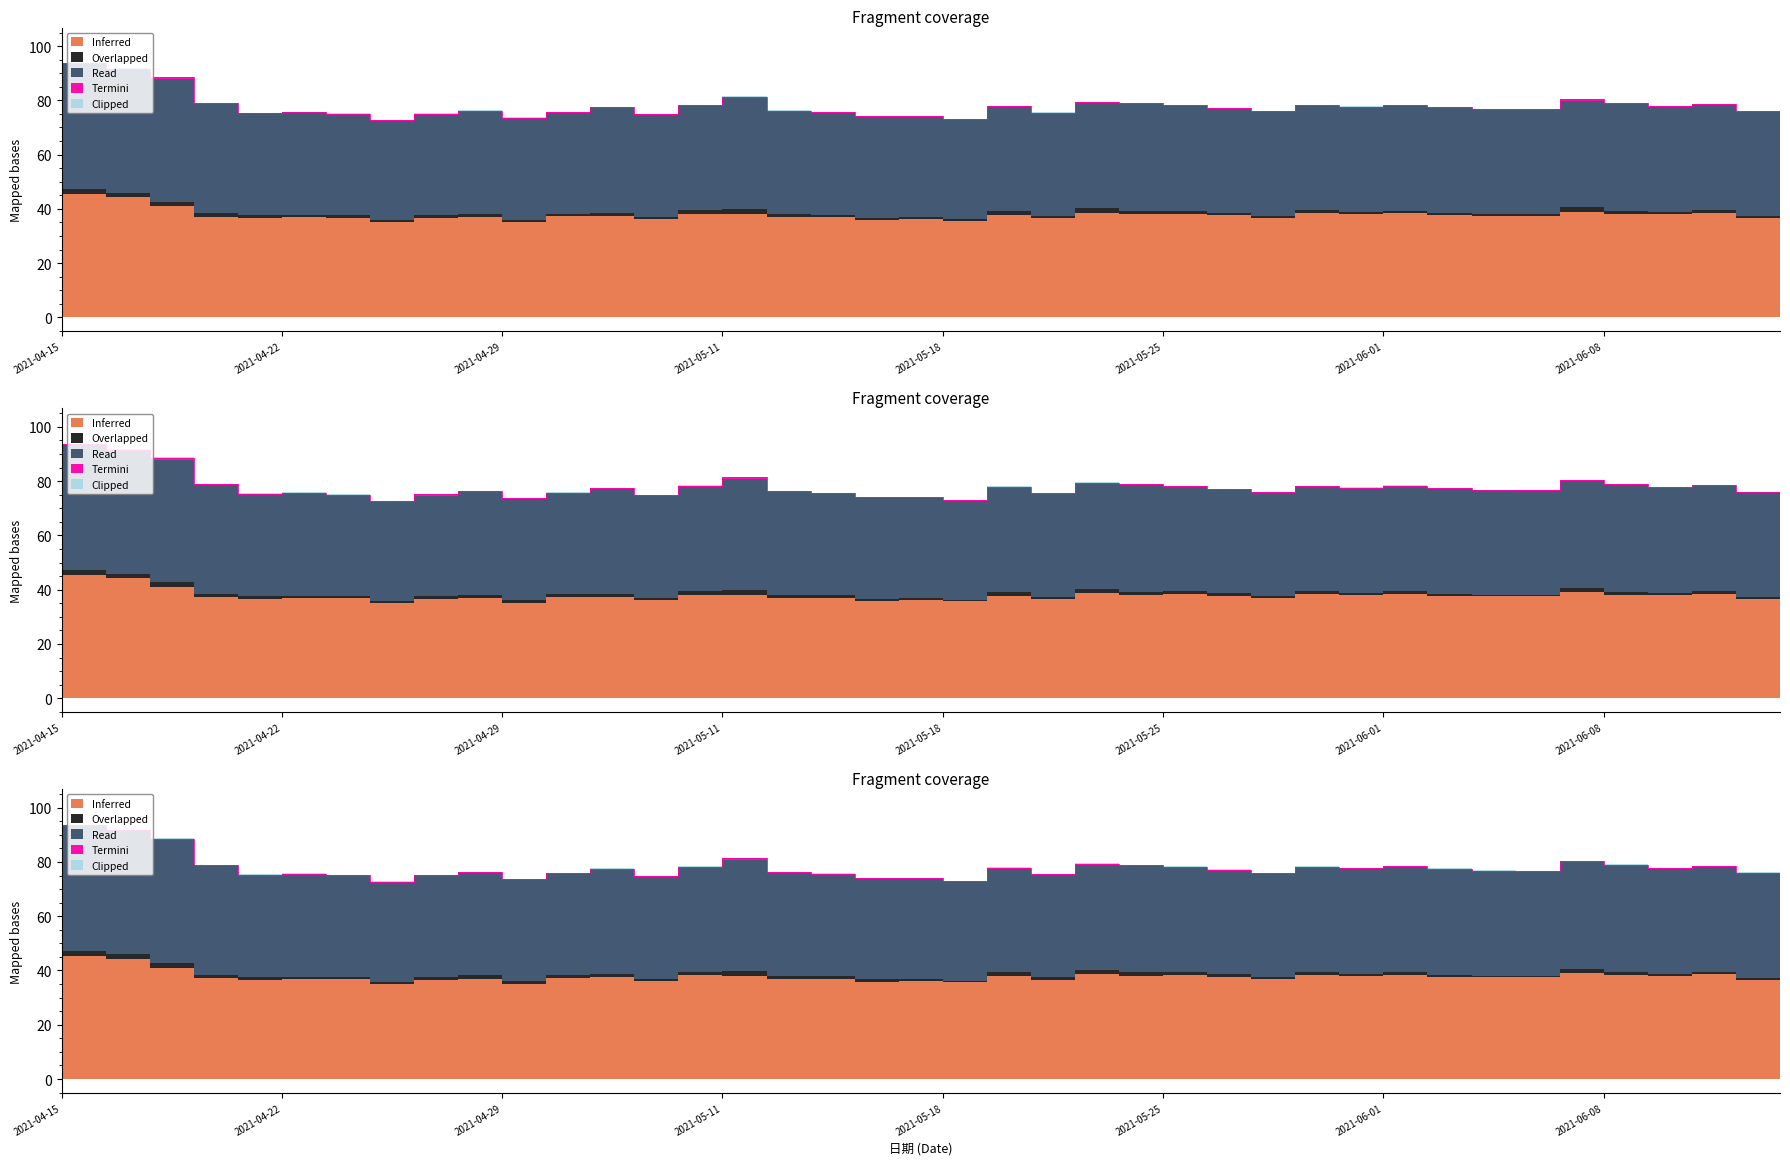

True or false: Termini and Inferred cross at least once.

False